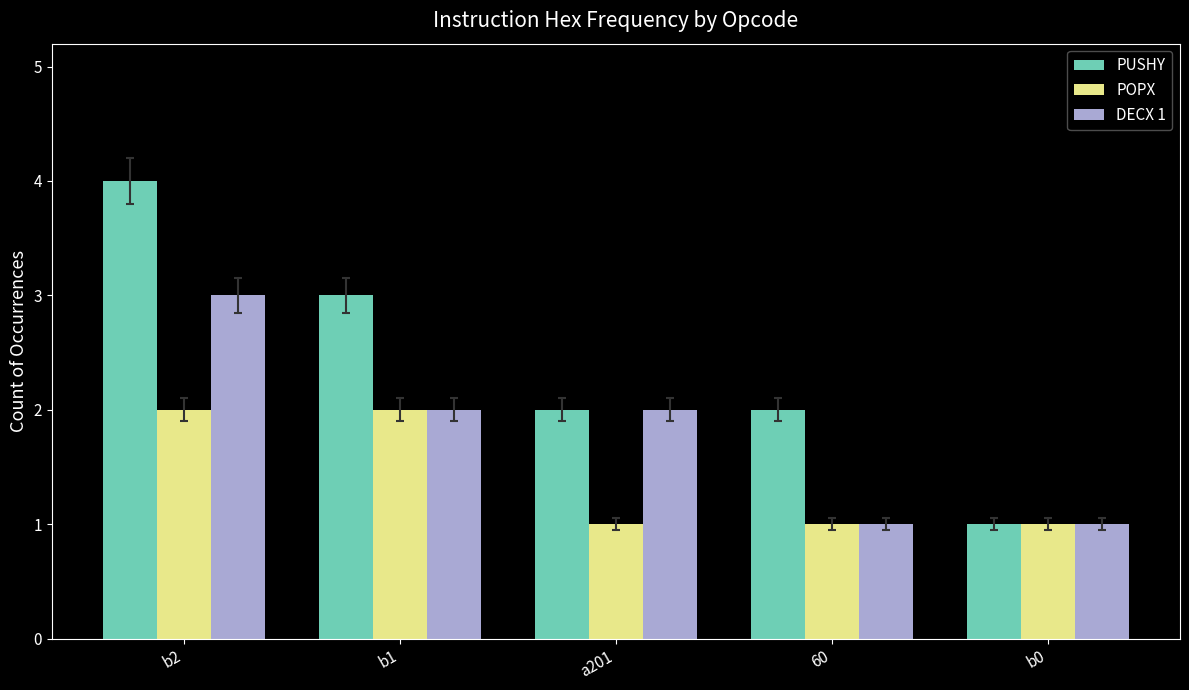

Reading left to right, transcribe all the data shown in this chart.

PUSHY: b2=4	b1=3	a201=2	60=2	b0=1
POPX: b2=2	b1=2	a201=1	60=1	b0=1
DECX 1: b2=3	b1=2	a201=2	60=1	b0=1